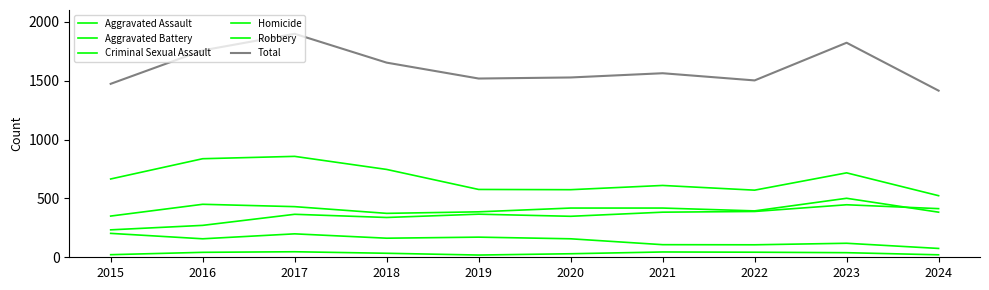

Is this an area chart (filled region under the line)?

No